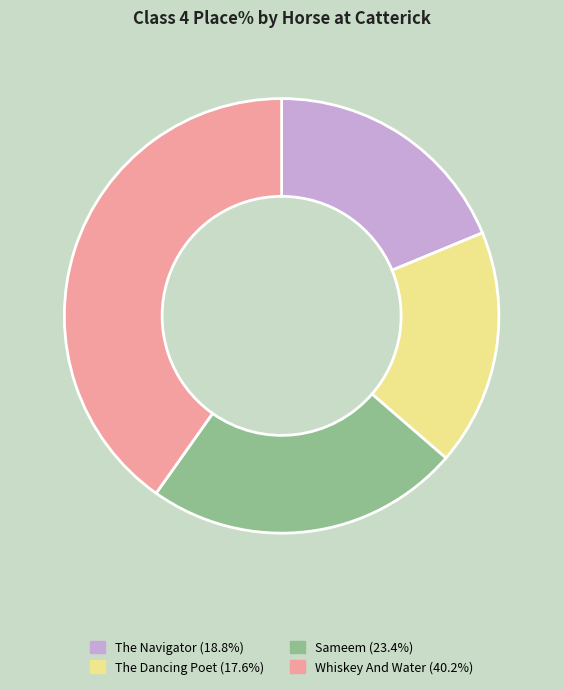

Is there any slice that represents more than half of the pie?

No